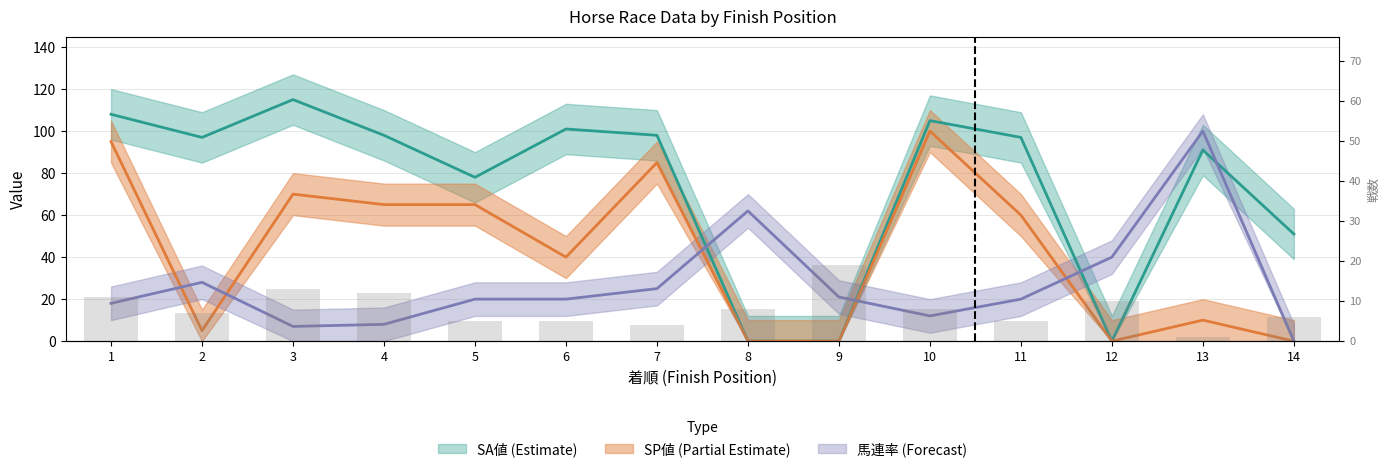

Where does the data first go above 8?

1